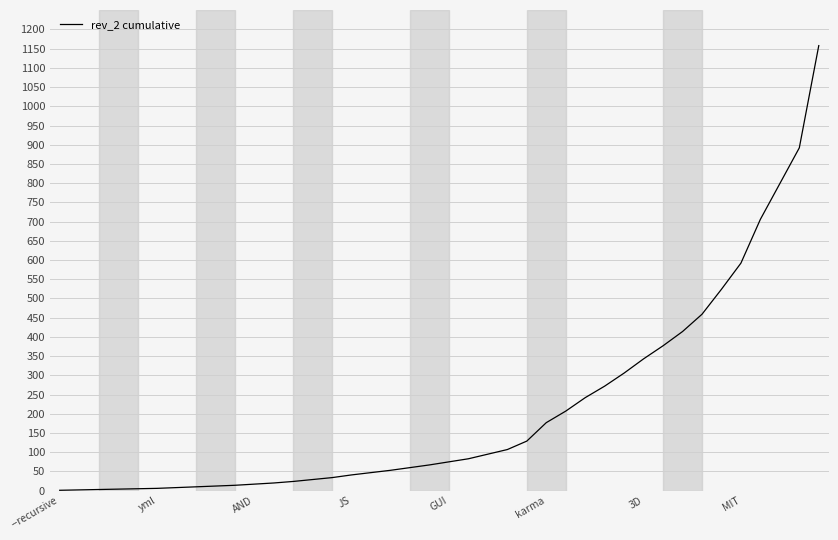

How many lines are shown in the chart?

1